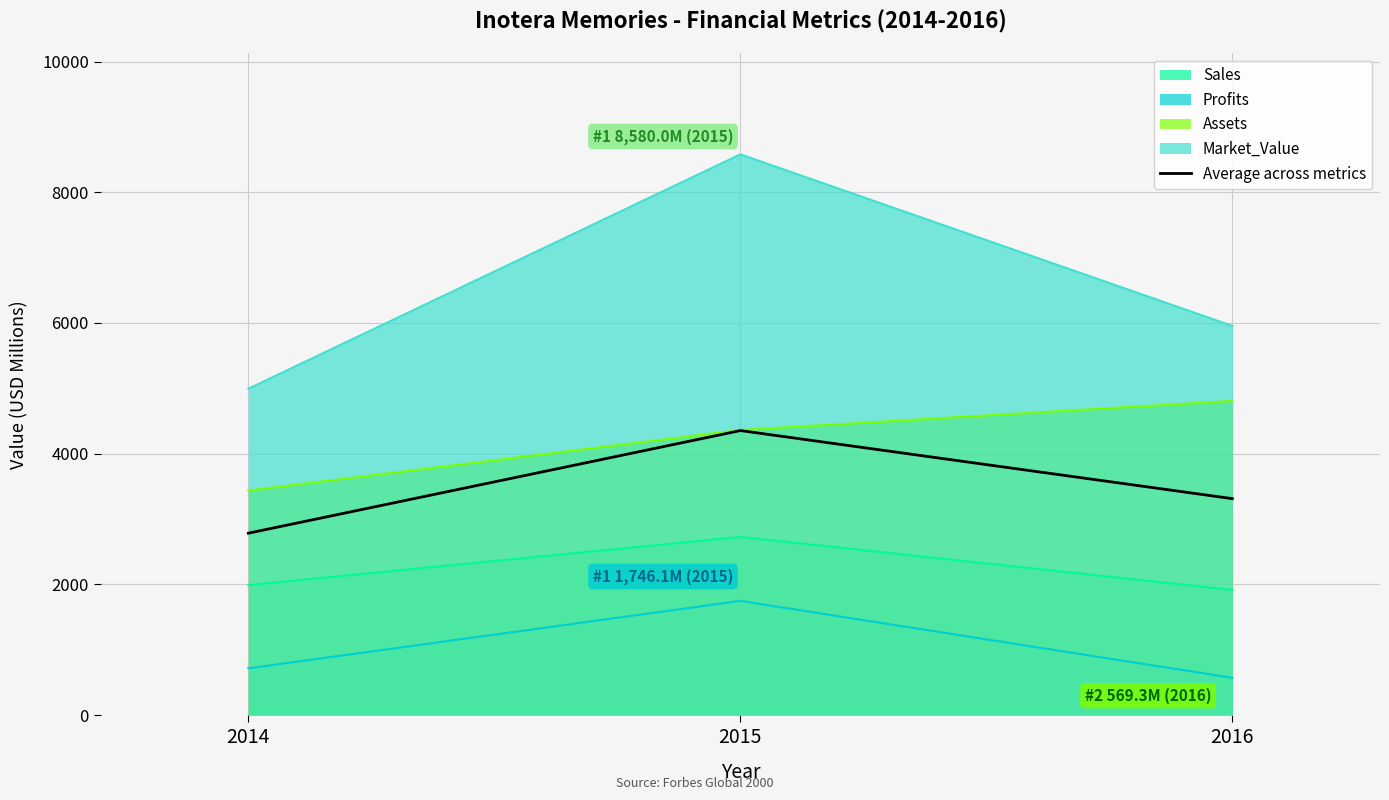

Is it true that the value at 2016 is 3311.1?

True